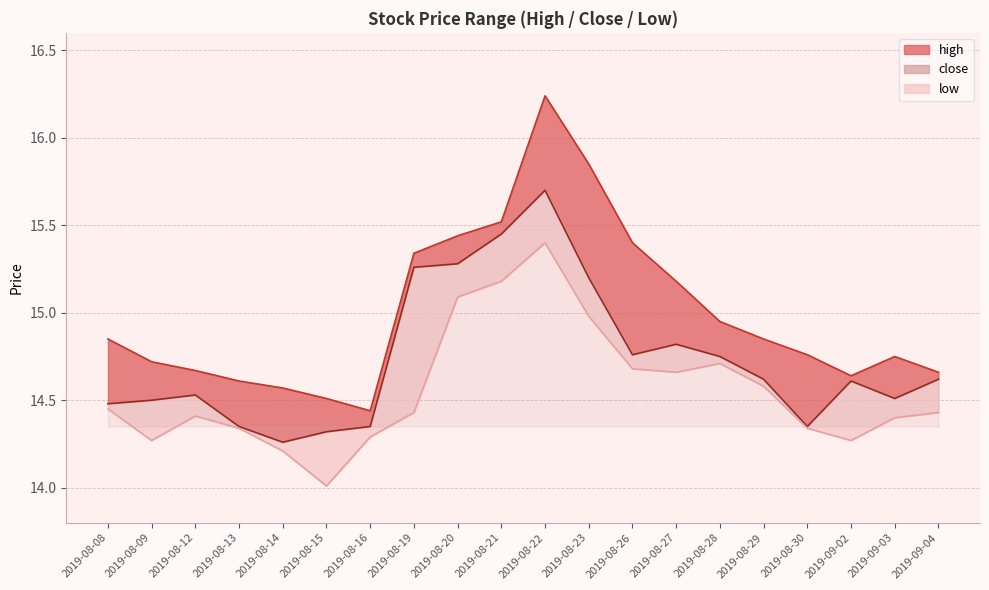

At which label is low closest to 14?

2019-08-15